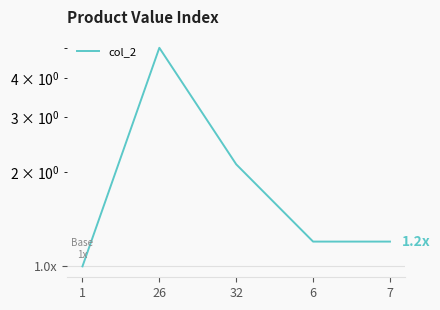

Rank the categories by value from highest to lowest.

26, 32, 6, 7, 1